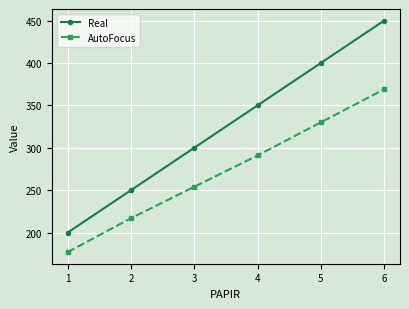

The value of Real at 4 is 350. True or false?

True